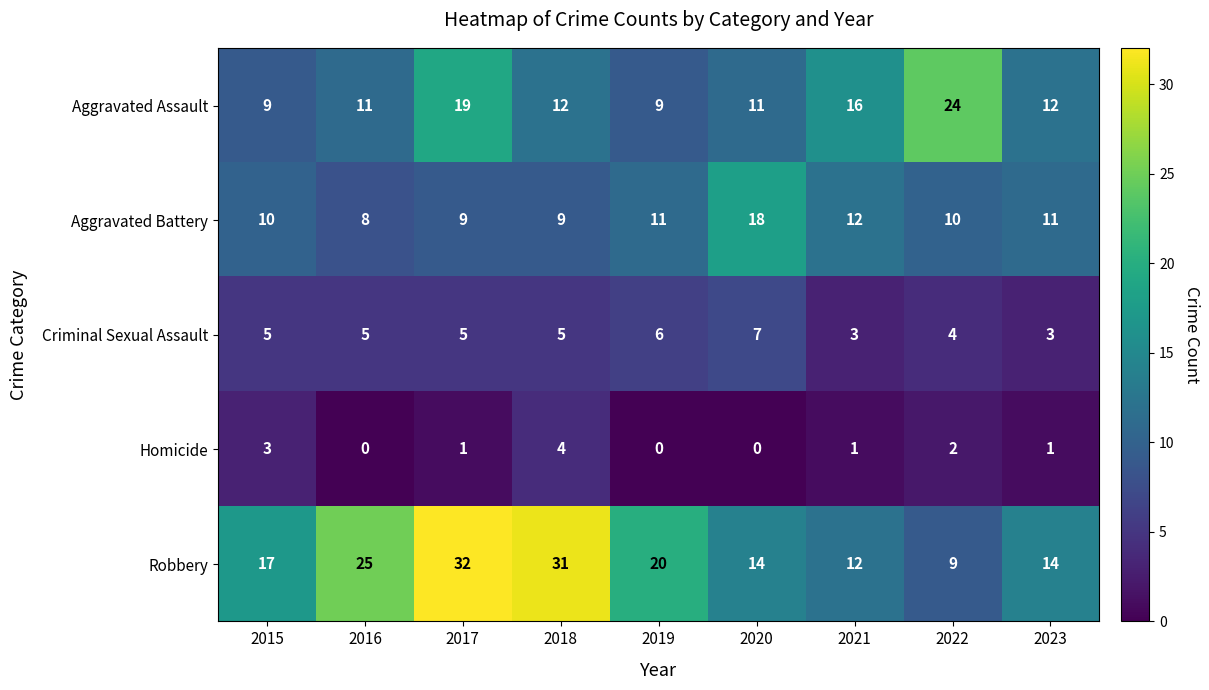

True or false: Aggravated Battery has a value of 18 at 2020.

True